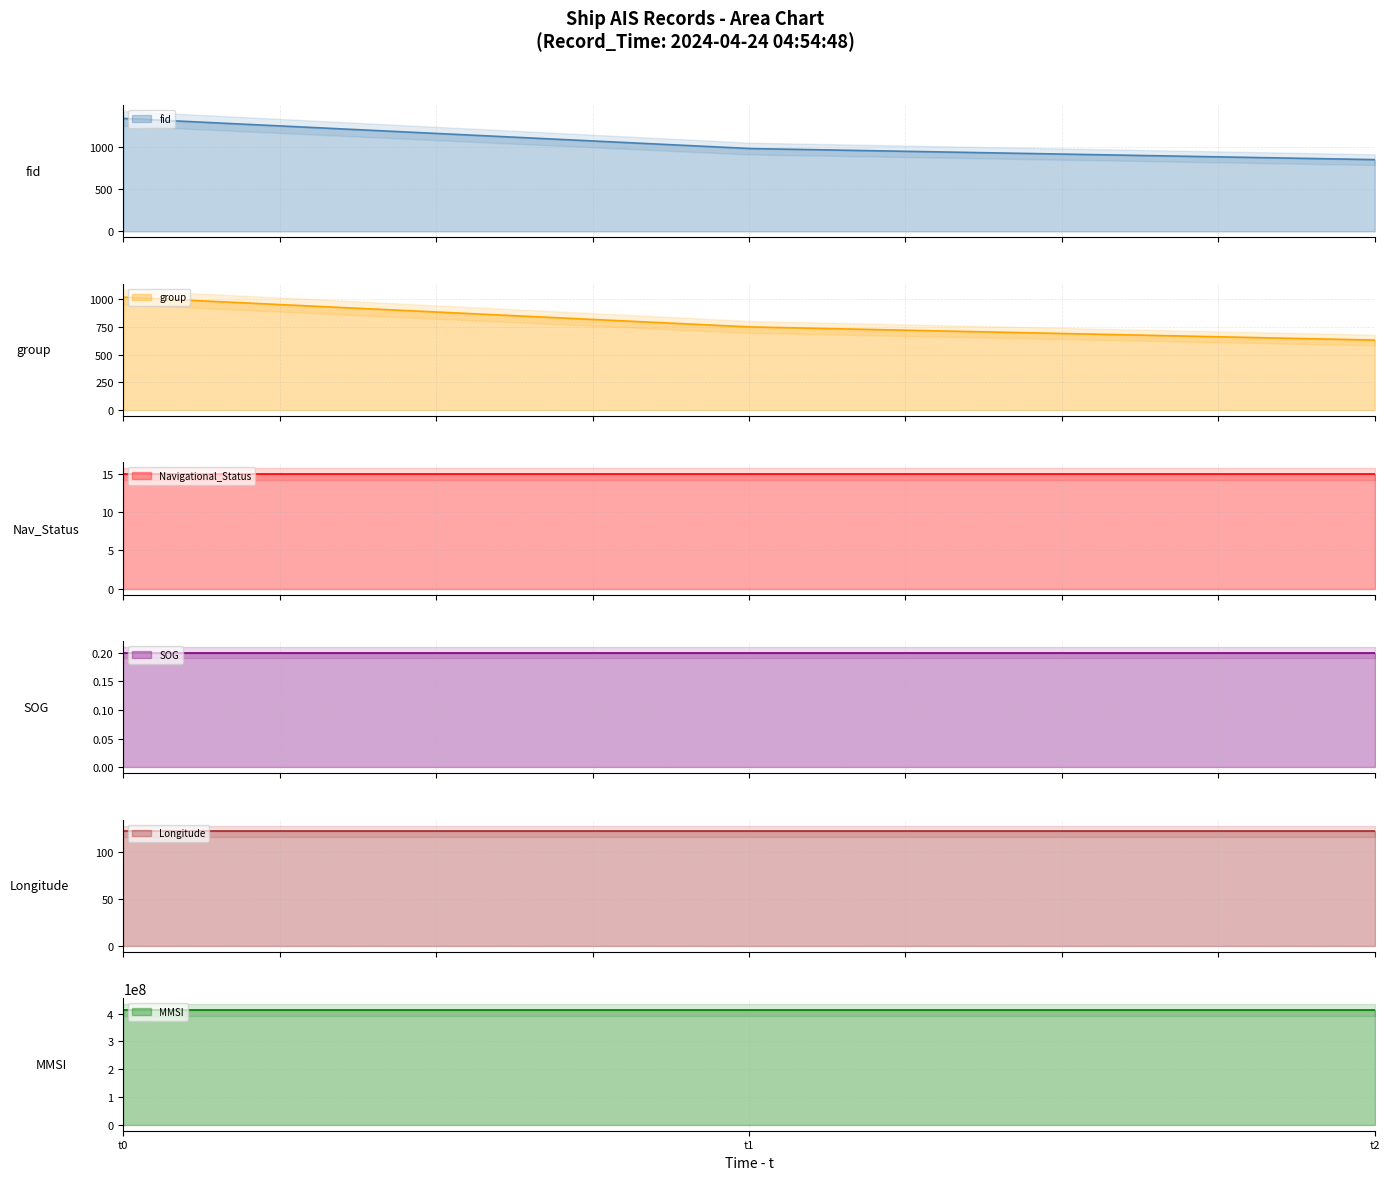

Rank the series at 2024-04-24 04:54:48 (fid=978) from lowest to highest value.

SOG, Navigational_Status, Longitude, group, fid, MMSI